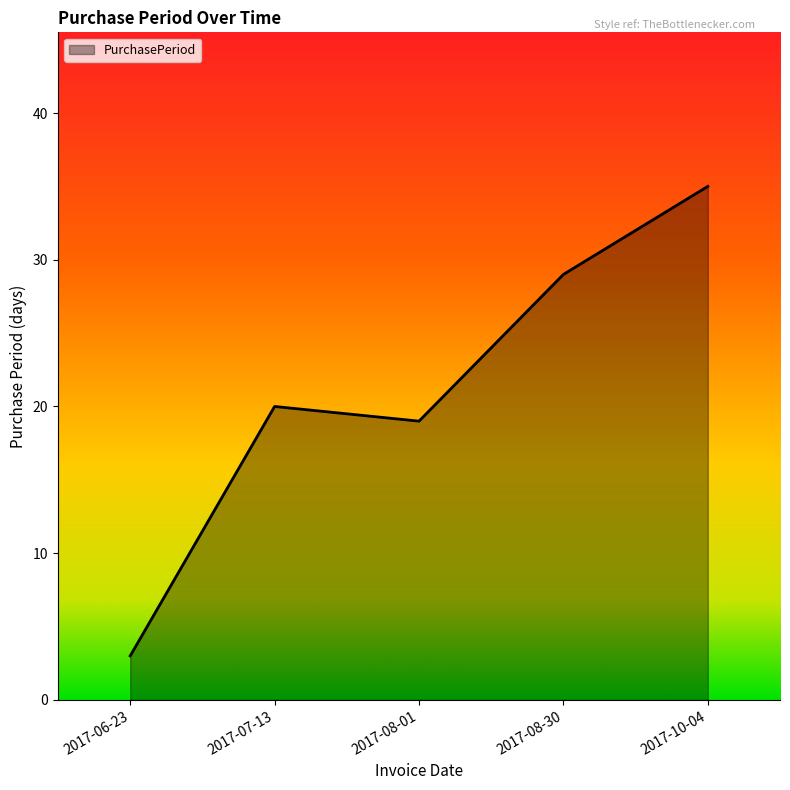

What is the greatest value displayed?

35